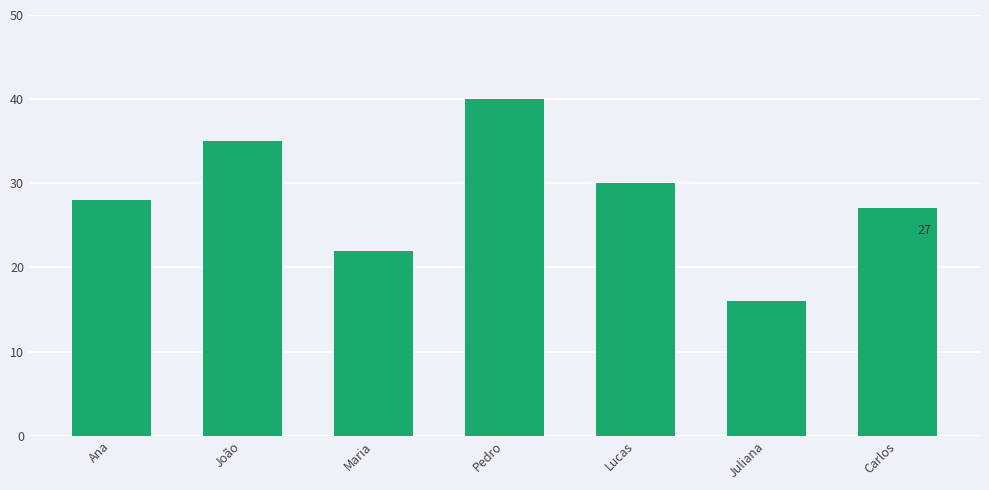

What is the change in value from João to Juliana?

-19